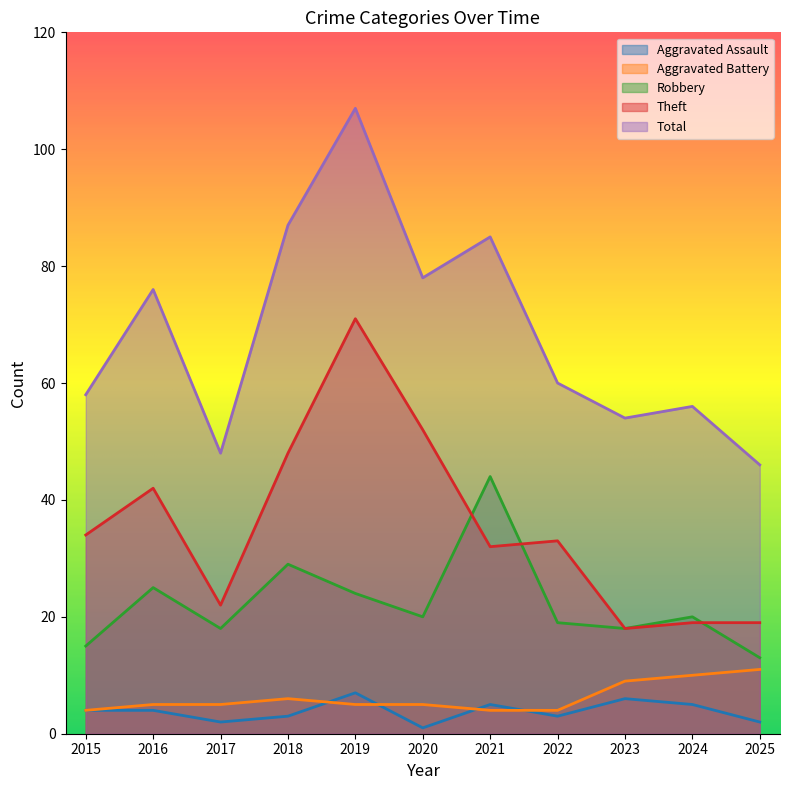

How many values in the Aggravated Assault series exceed 4?

4